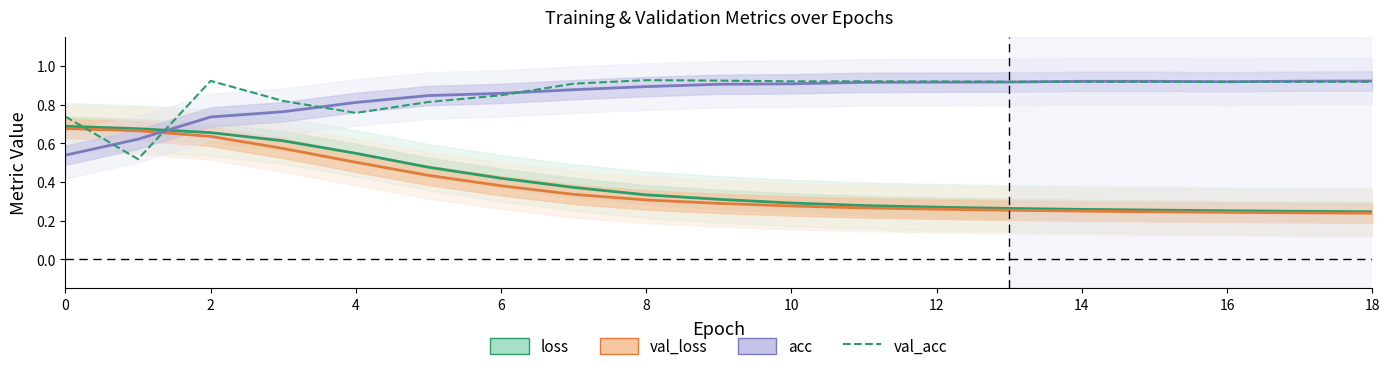

What is the sum of the loss values at 16 and 10?

0.5